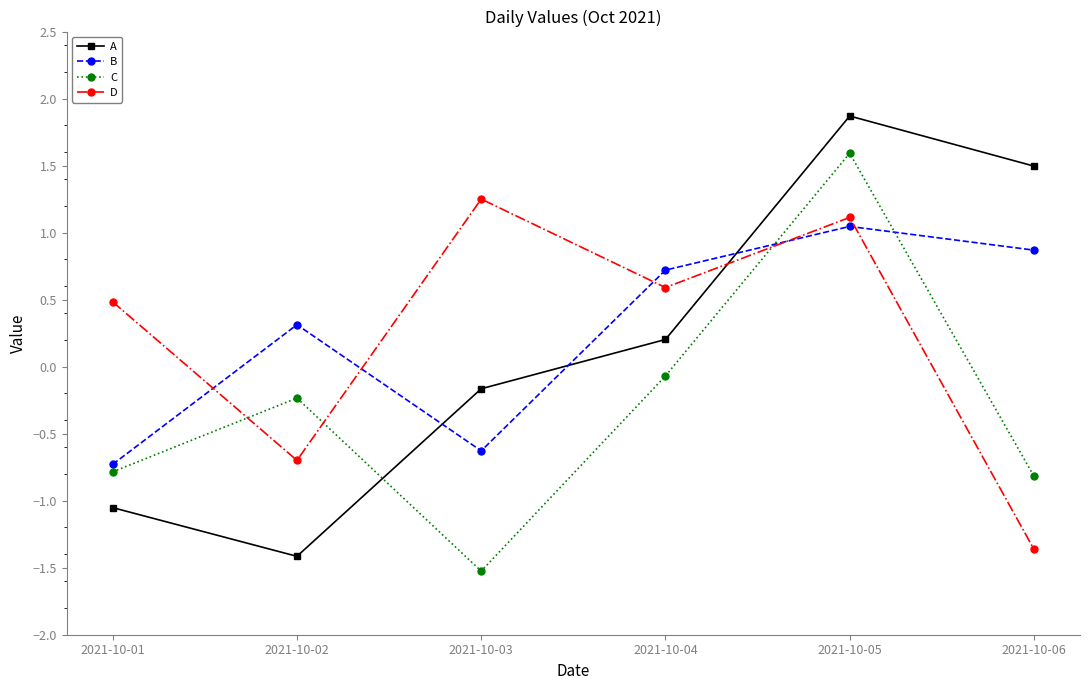

How many times do A and B cross each other?

3